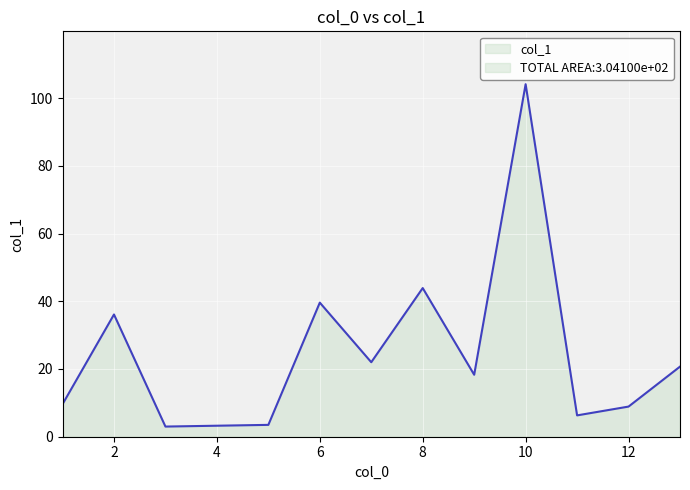

What is the sum of all values?

316.0